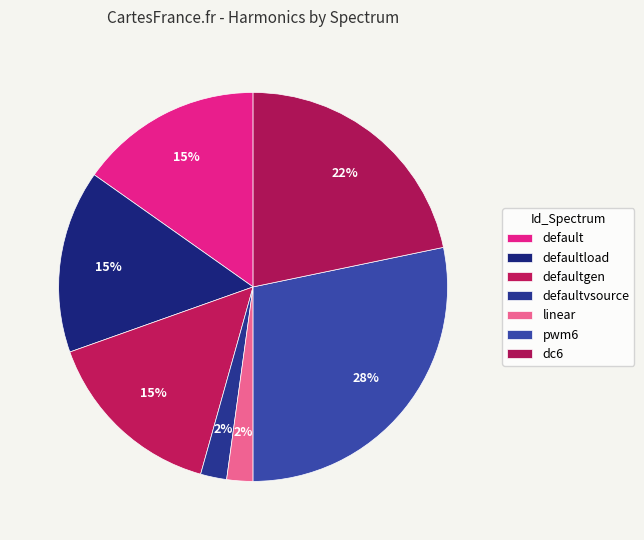

To the nearest percent, what percentage of the pie is defaultgen?

15%